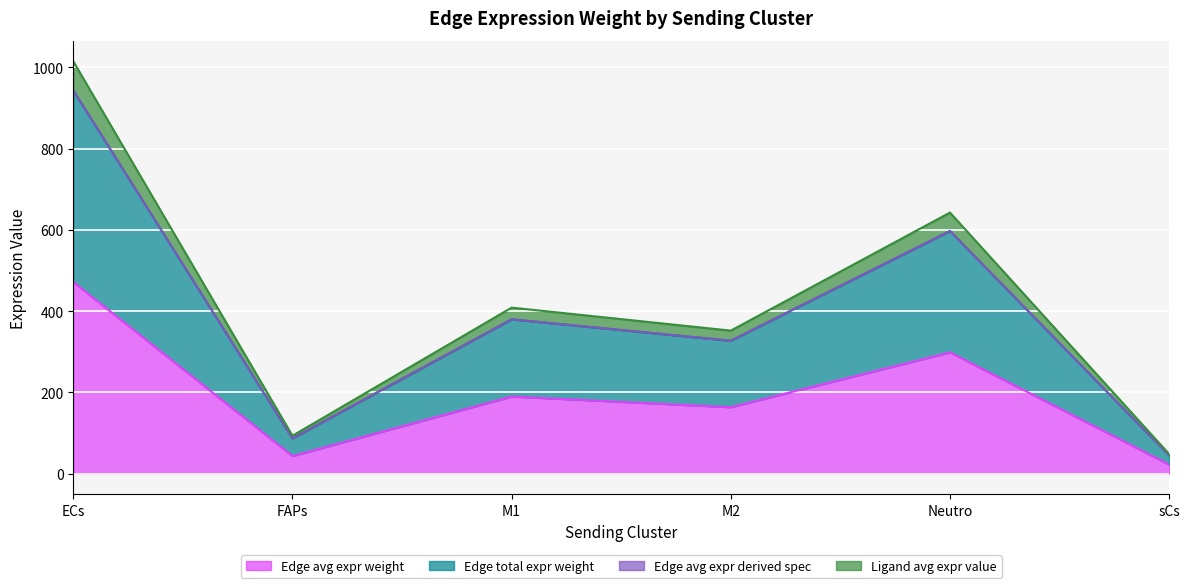

Is it true that Ligand avg expr value equals 136.4 at FAPs?

False